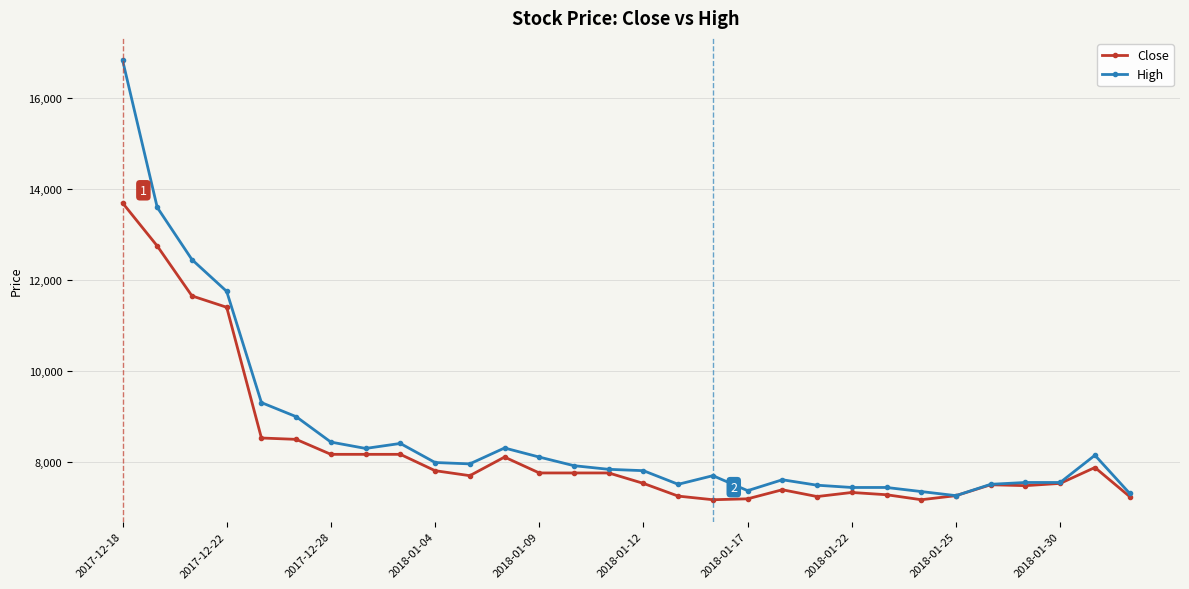

Which series has the widest spread of values?

High